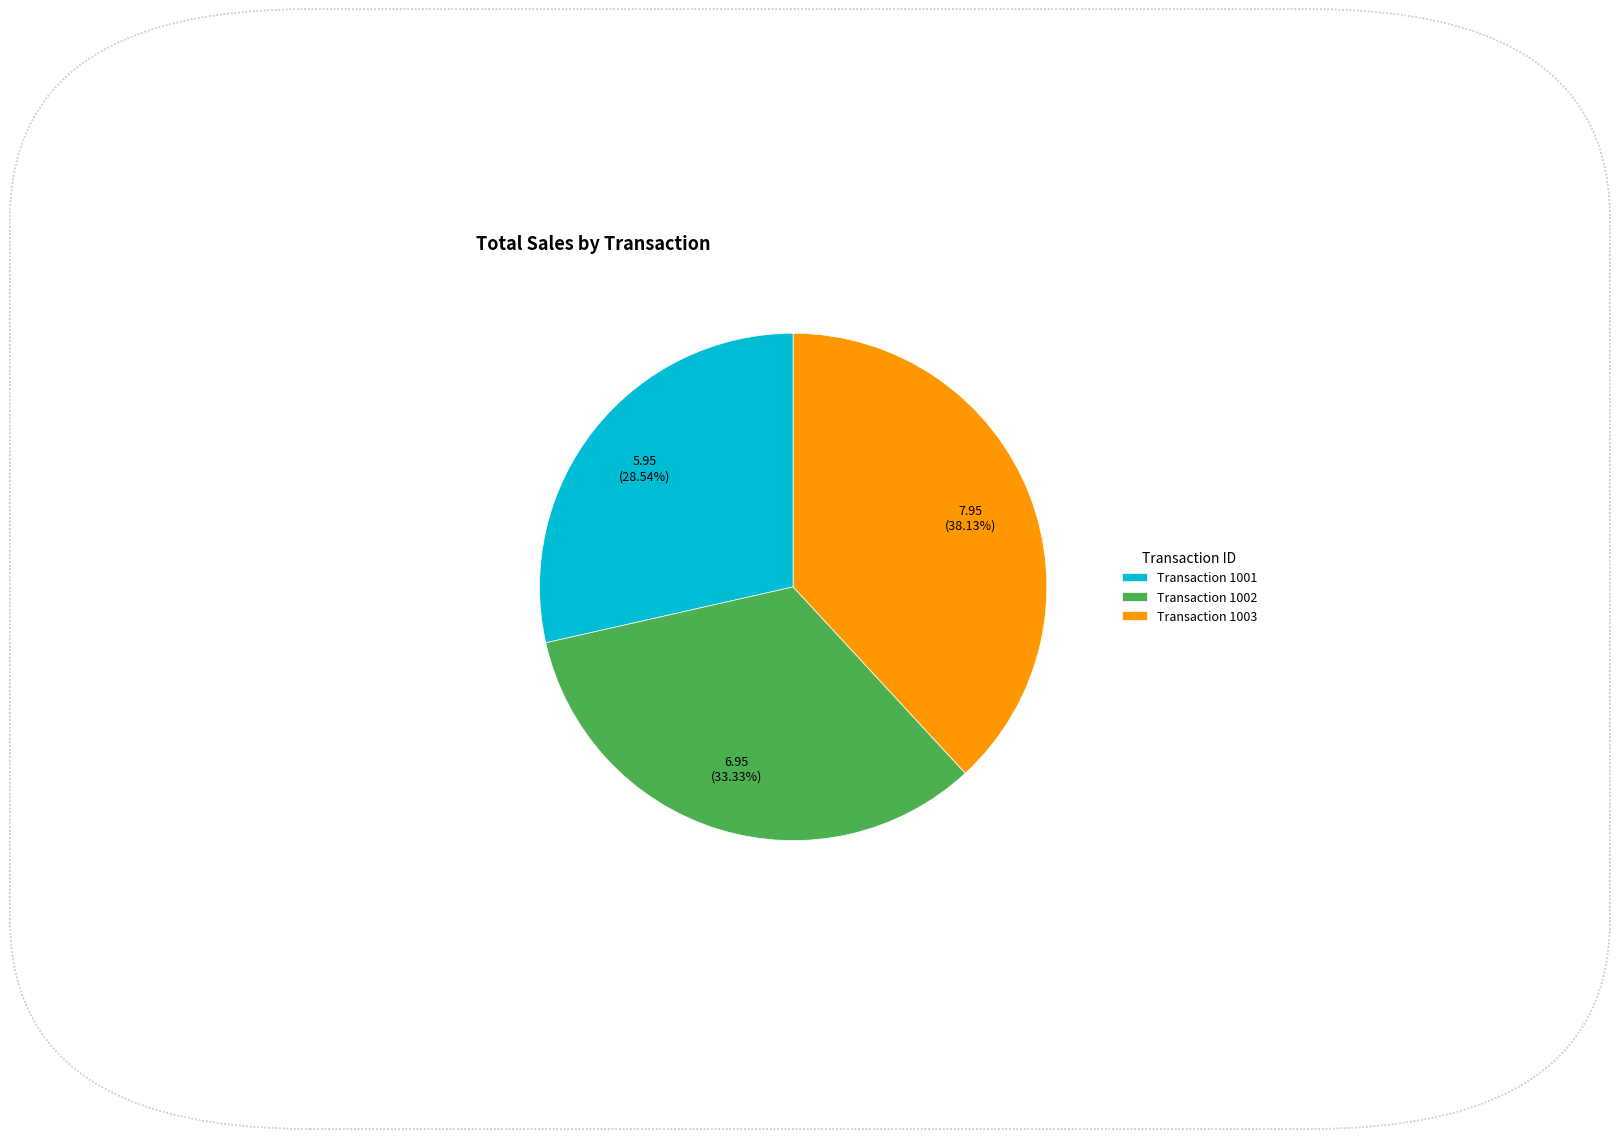

What is the smallest slice in the pie chart?

Transaction 1001